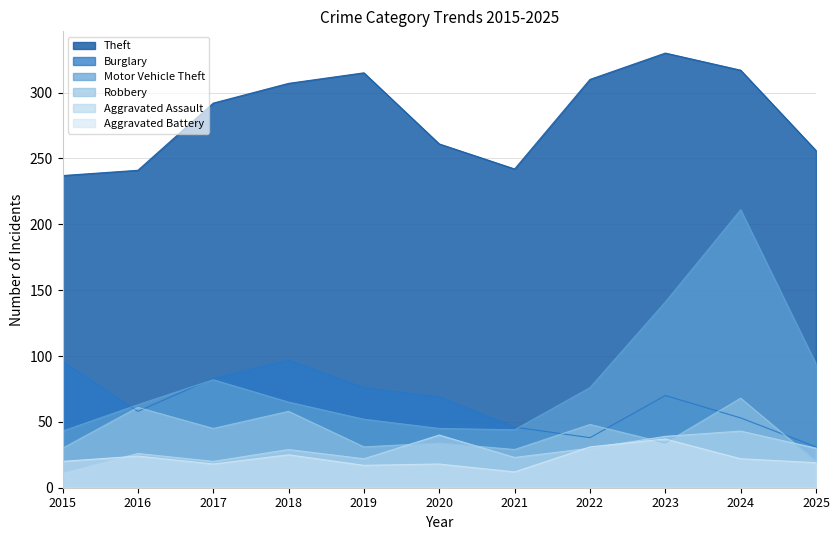

True or false: Robbery and Theft intersect in this chart.

False